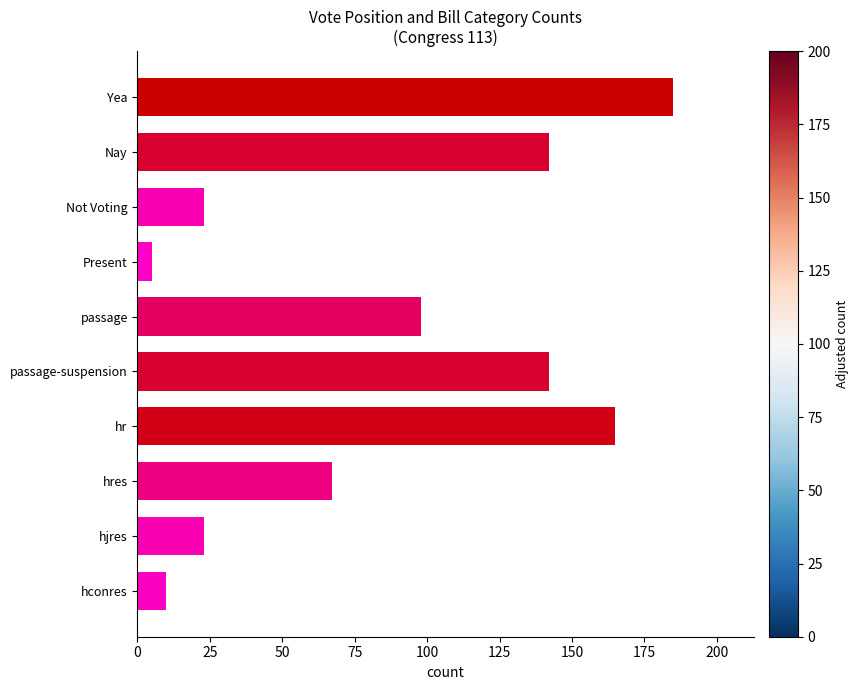

What is the change in value from Not Voting to hr?

+142